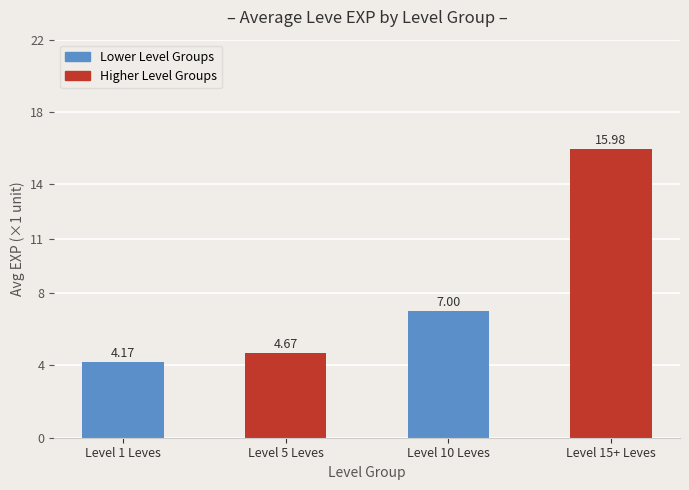

Count the number of data series in this chart.

1